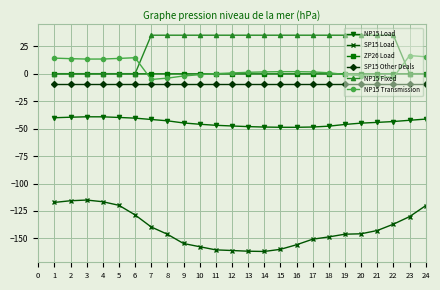

Between 19 and 23, which series saw the biggest shift?

NP15 Fixed